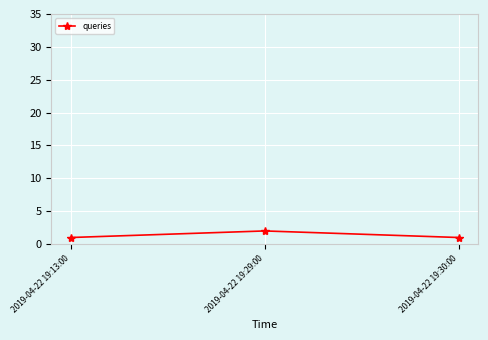

True or false: the data shows 4 at 2019-04-22 19:29:00.

False